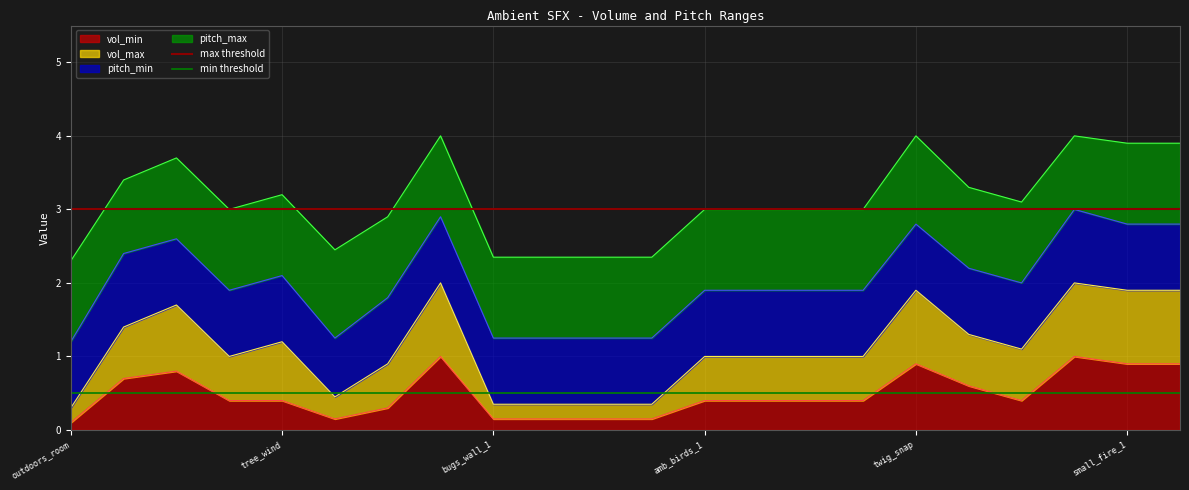

What position from the left is outdoors_room?

1